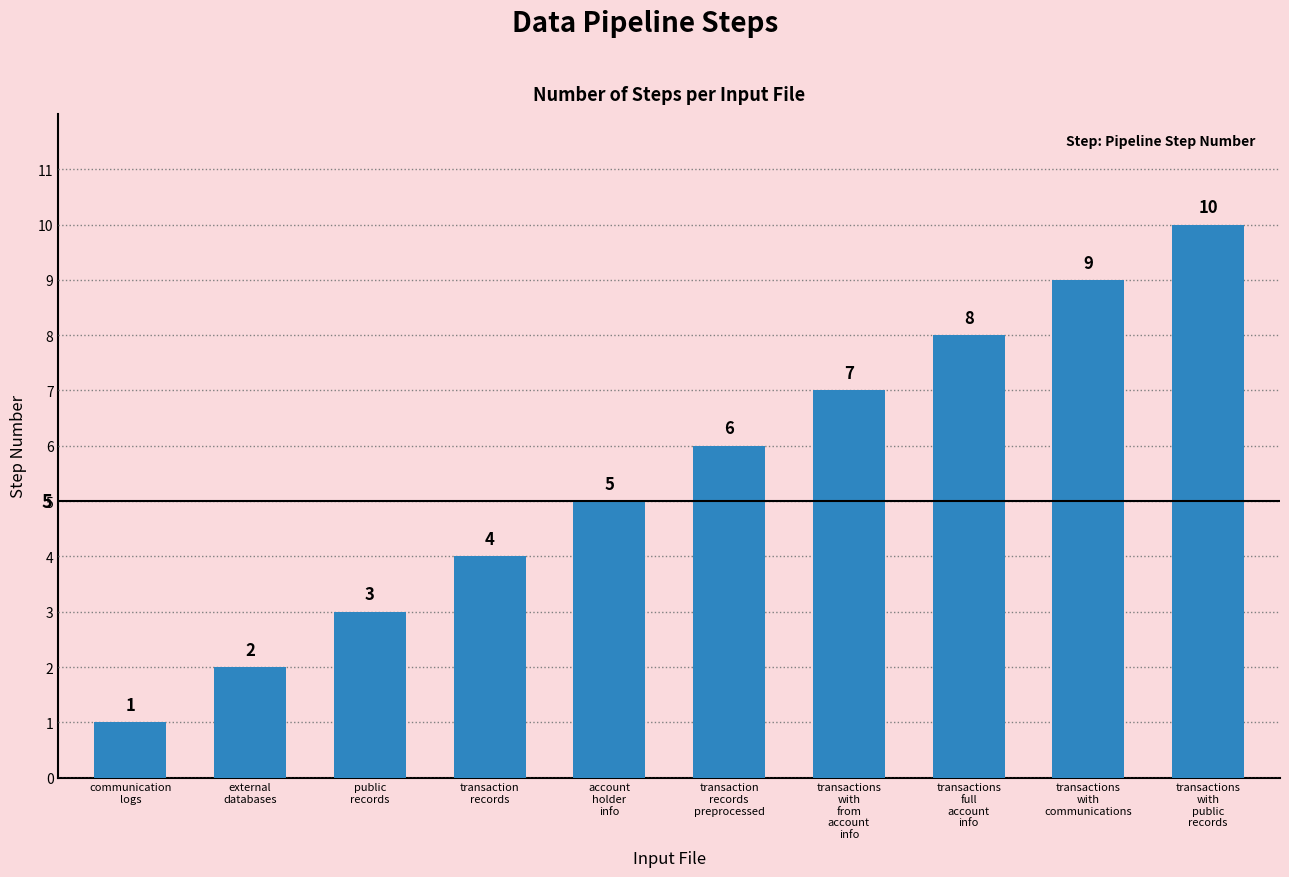

Which has a higher value, transactions
with
communications or external
databases?

transactions
with
communications